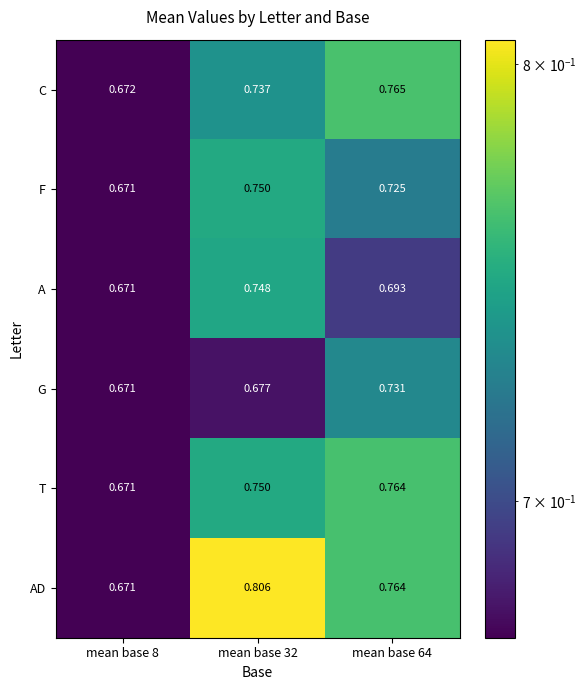

Which series has the largest total across all categories?

AD